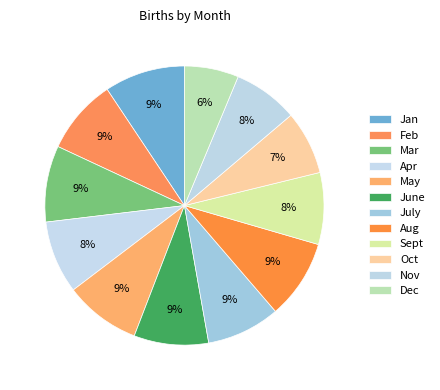

Is there any slice that represents more than half of the pie?

No